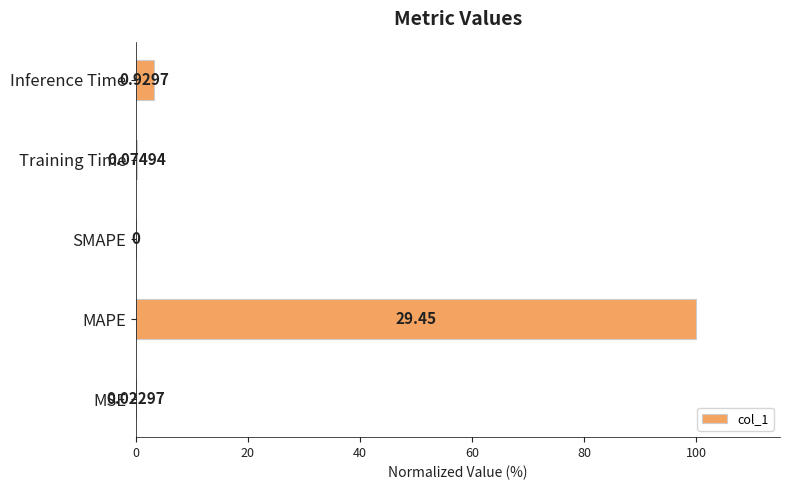

What is the sum of all values?

103.5